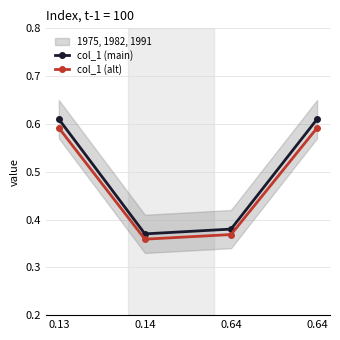

At which category does the chart reach its peak across all series?

0.13